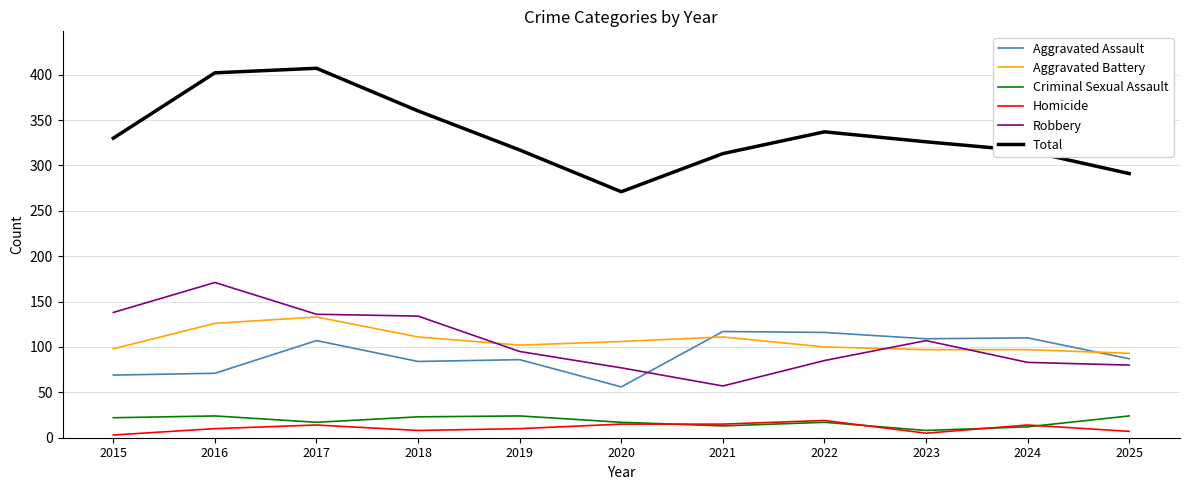

What is the maximum value for Robbery?

171